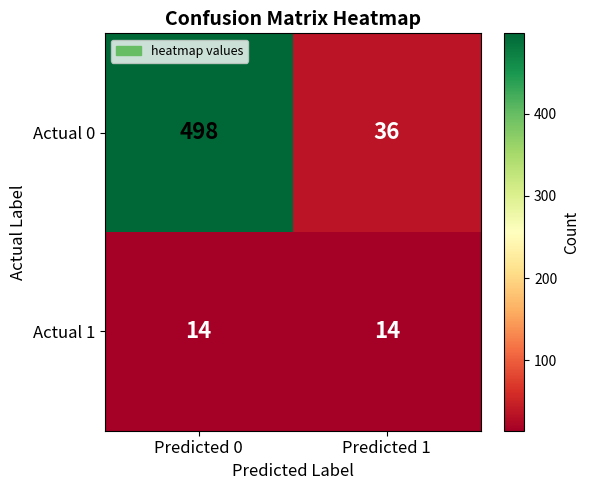

Rank the series at Predicted 1 from lowest to highest value.

Actual 1, Actual 0